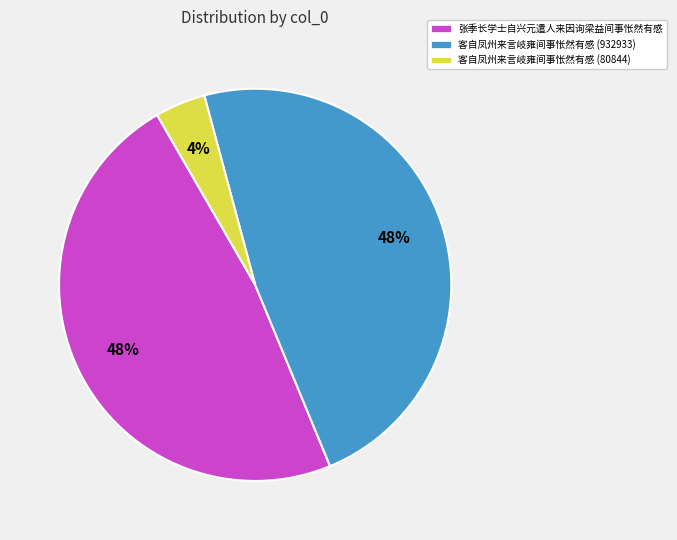

Which category has the smallest portion of the pie?

客自凤州来言岐雍间事怅然有感 (80844)